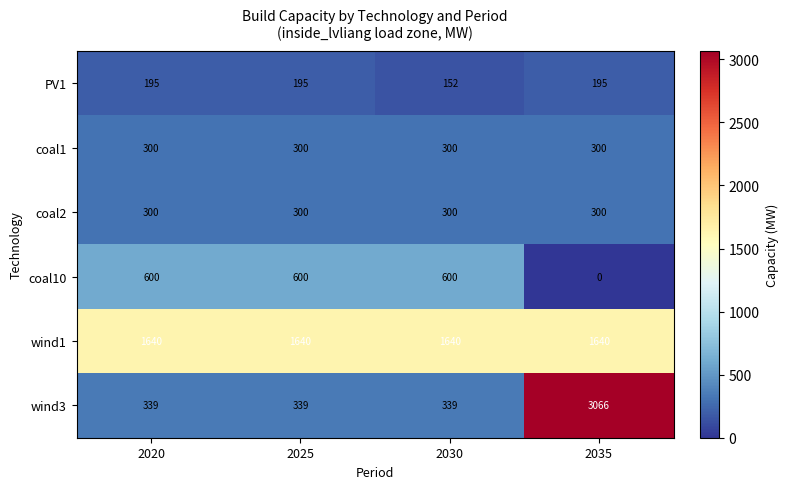

True or false: wind3 has a value of 514 at 2025.

False